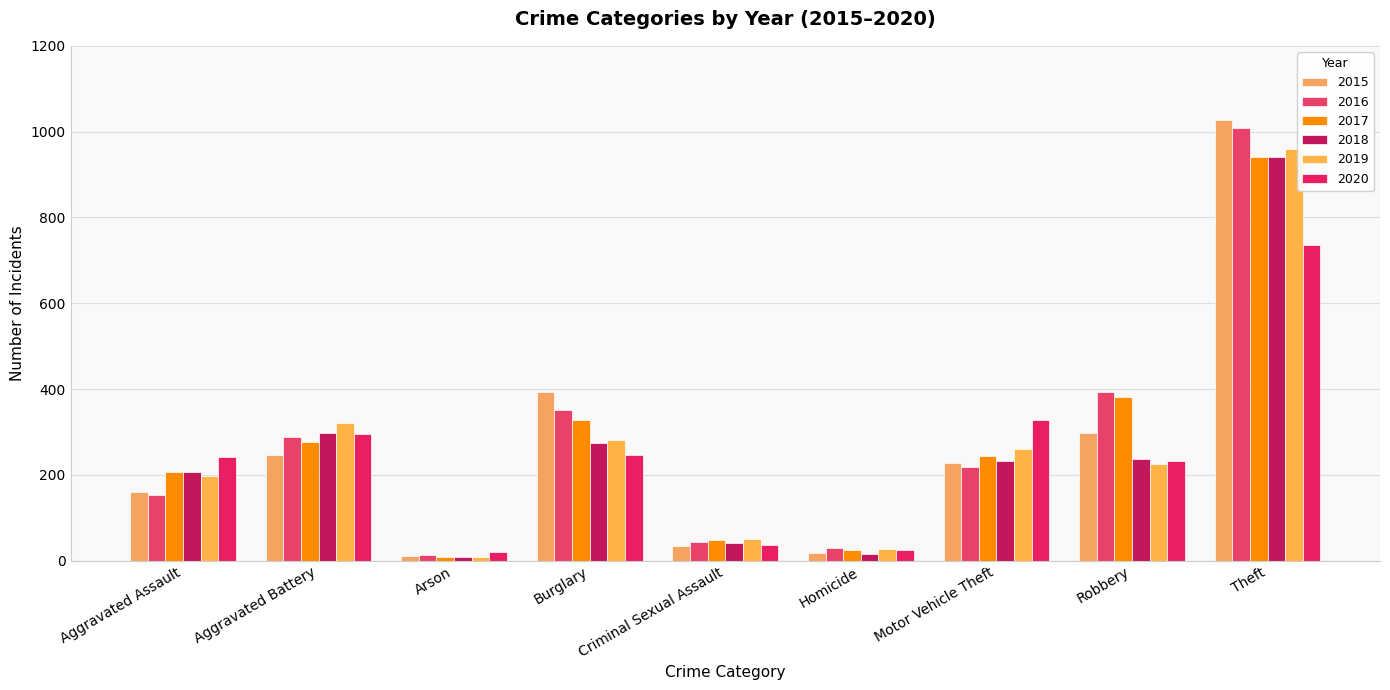

How many bars are there in total?

54